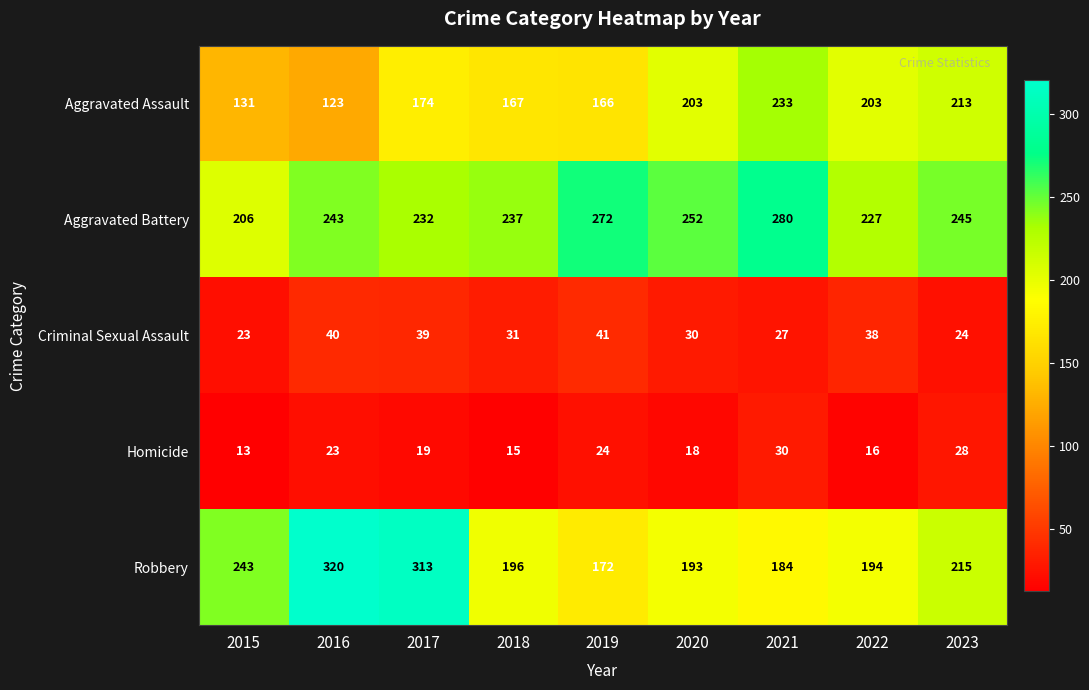

What is the difference between the maximum and minimum values in the Robbery series?

148